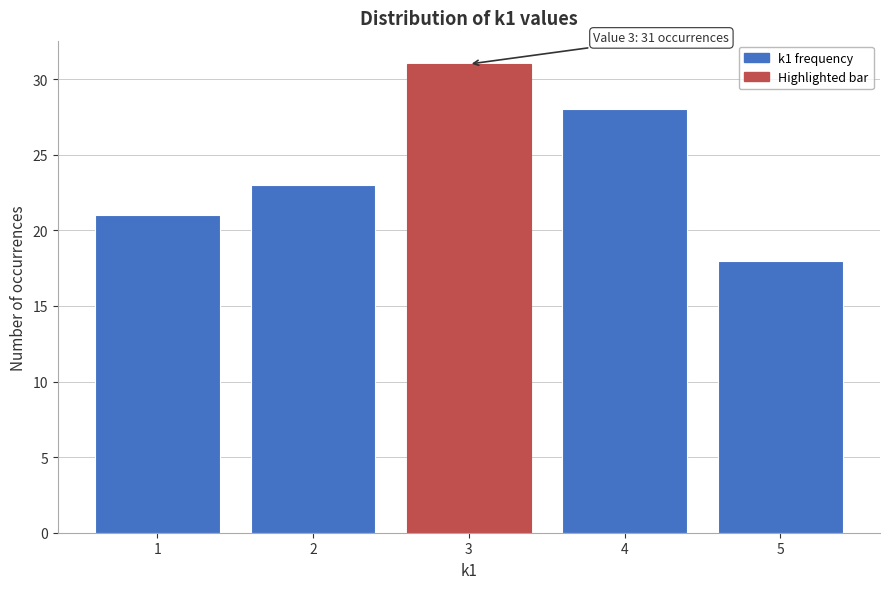

Which range on the x-axis has the tallest bar?

2.5 to 3.5